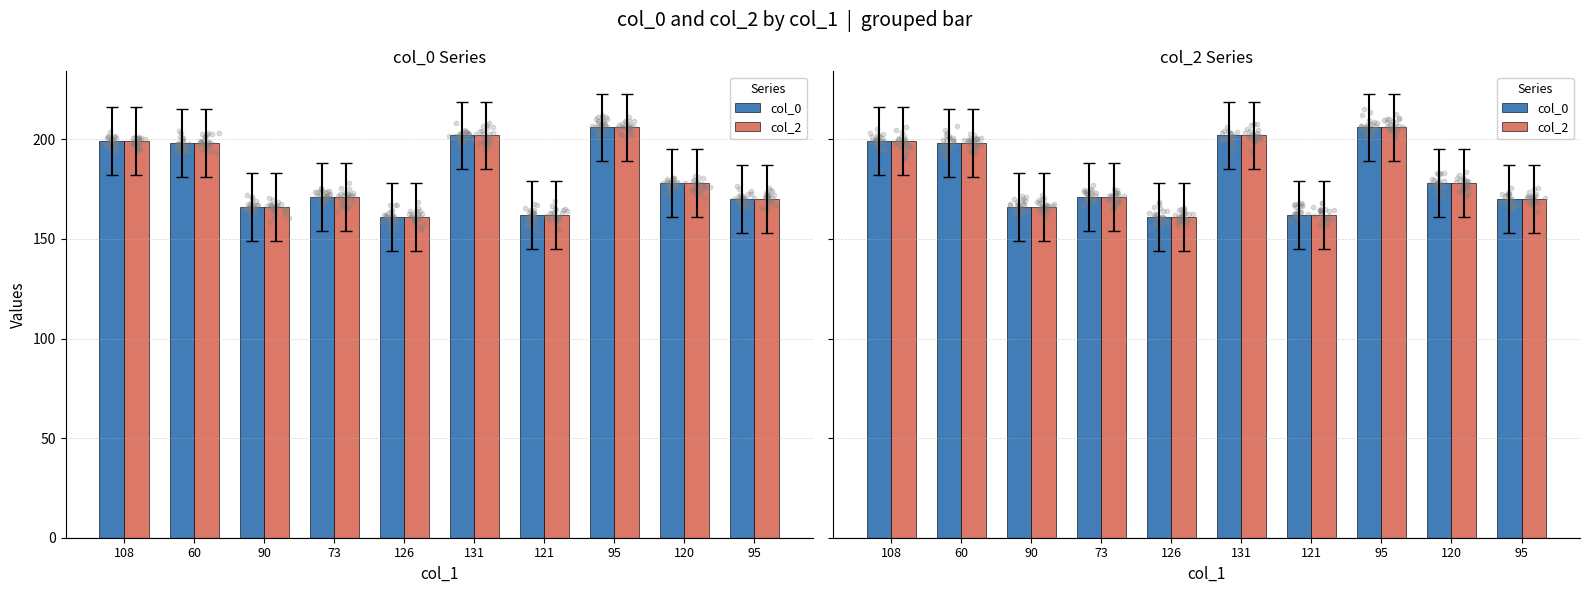

At how many categories does at least one series exceed 176?

5